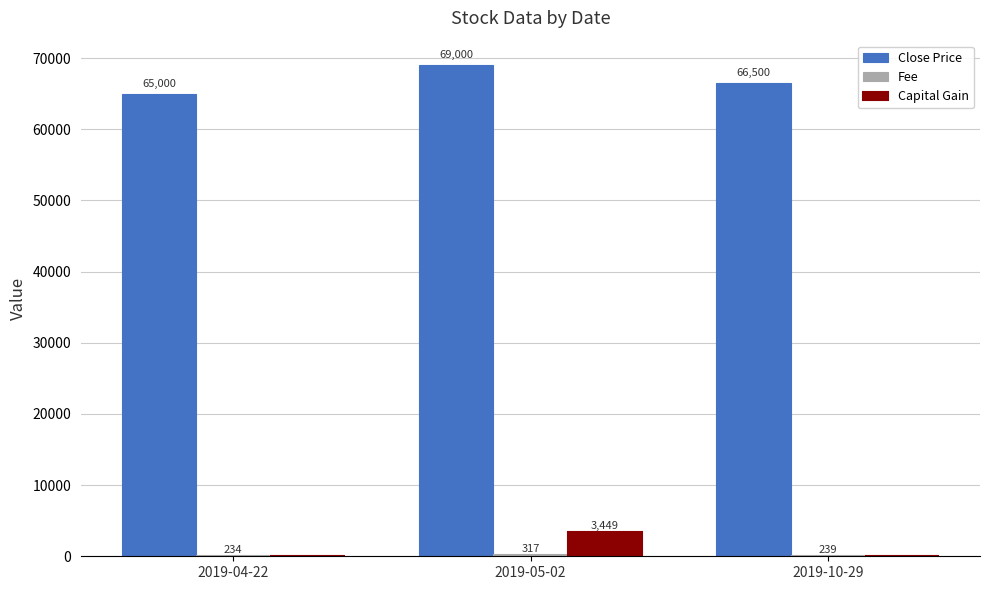

The Capital Gain series shows 3449 at 2019-05-02. True or false?

True